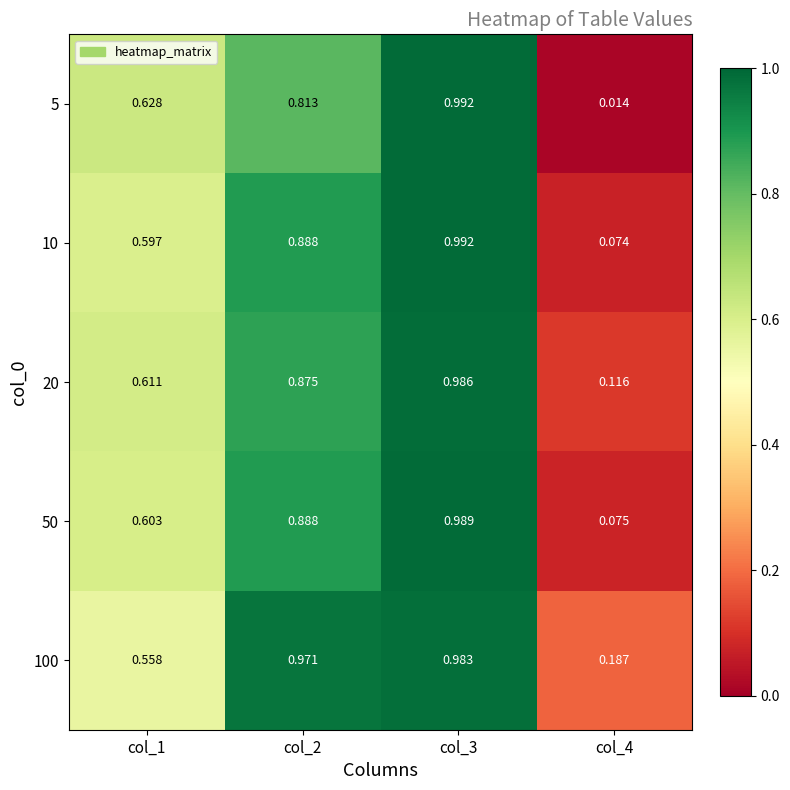

Is the value of 10 at col_1 greater than the value of 100 at col_1?

Yes